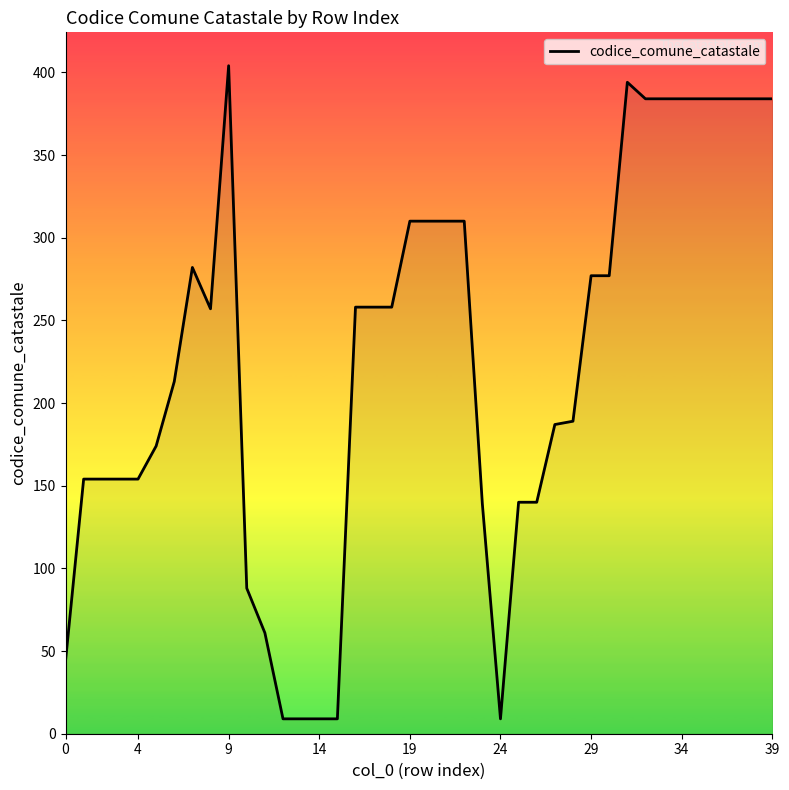

What is the difference between the maximum and minimum values?

395